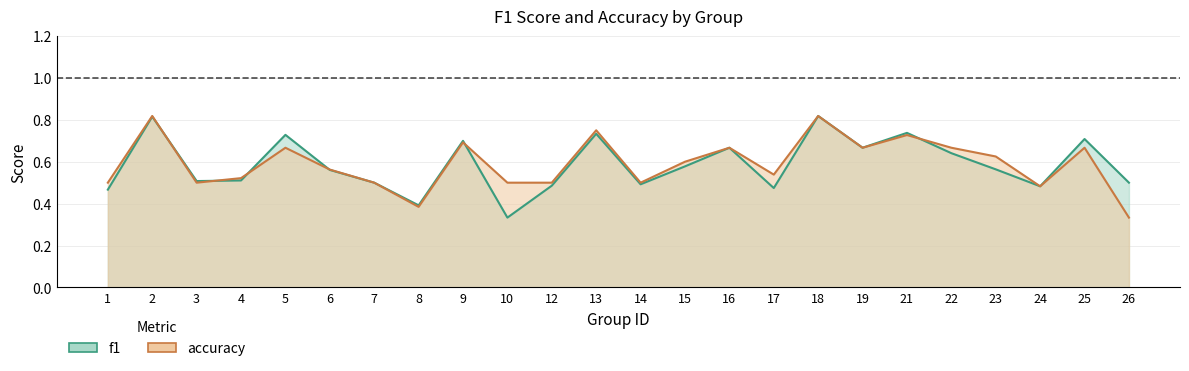

Where is the first local maximum for accuracy?

2